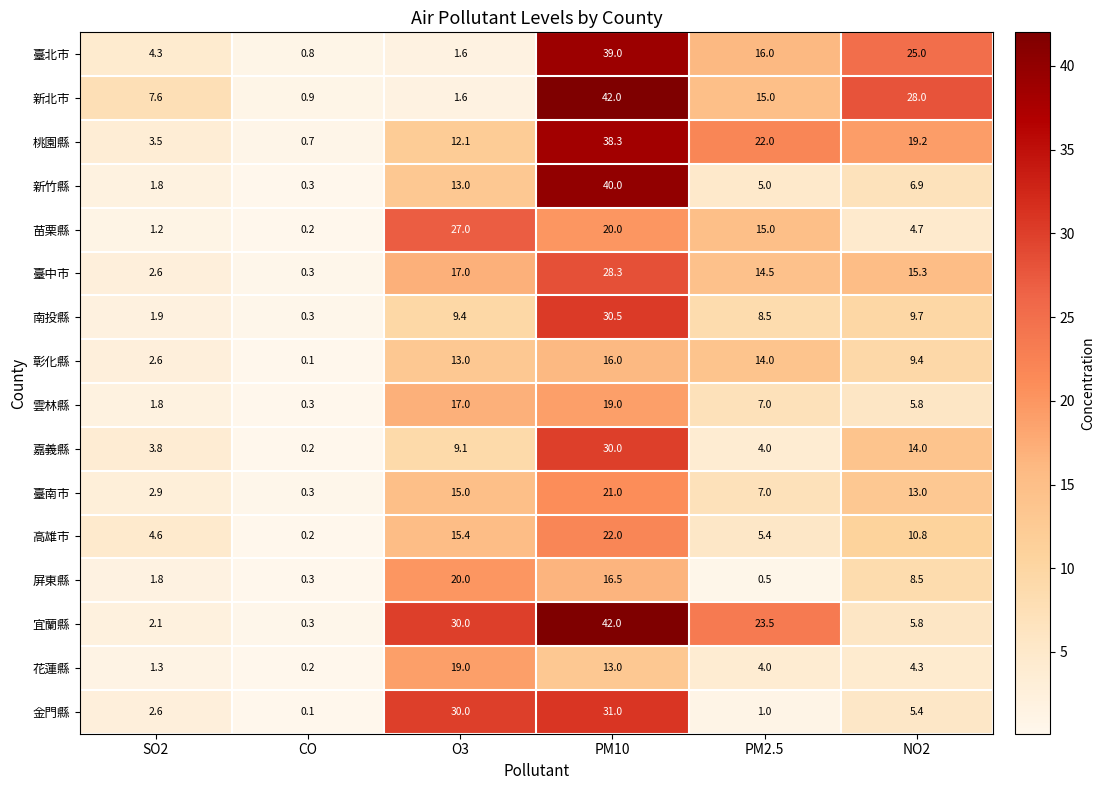

What is the difference between the highest and lowest values at PM10?

29.0